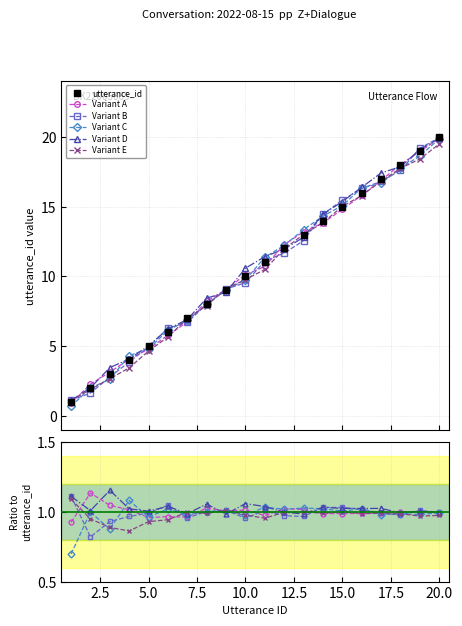

In Variant A, how many points are lower than both neighbors (excluding endpoints)?

5